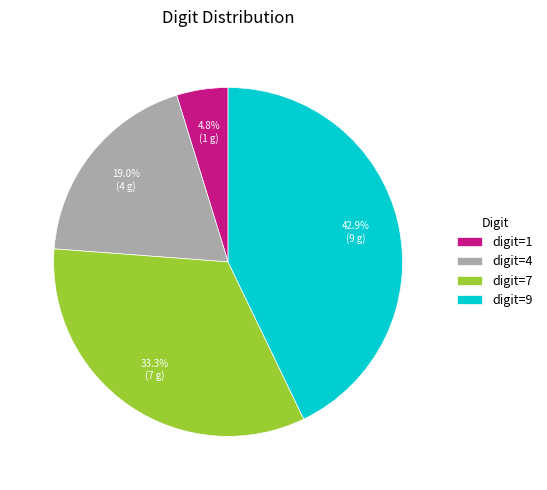

Rank the categories by value from highest to lowest.

digit=9, digit=7, digit=4, digit=1